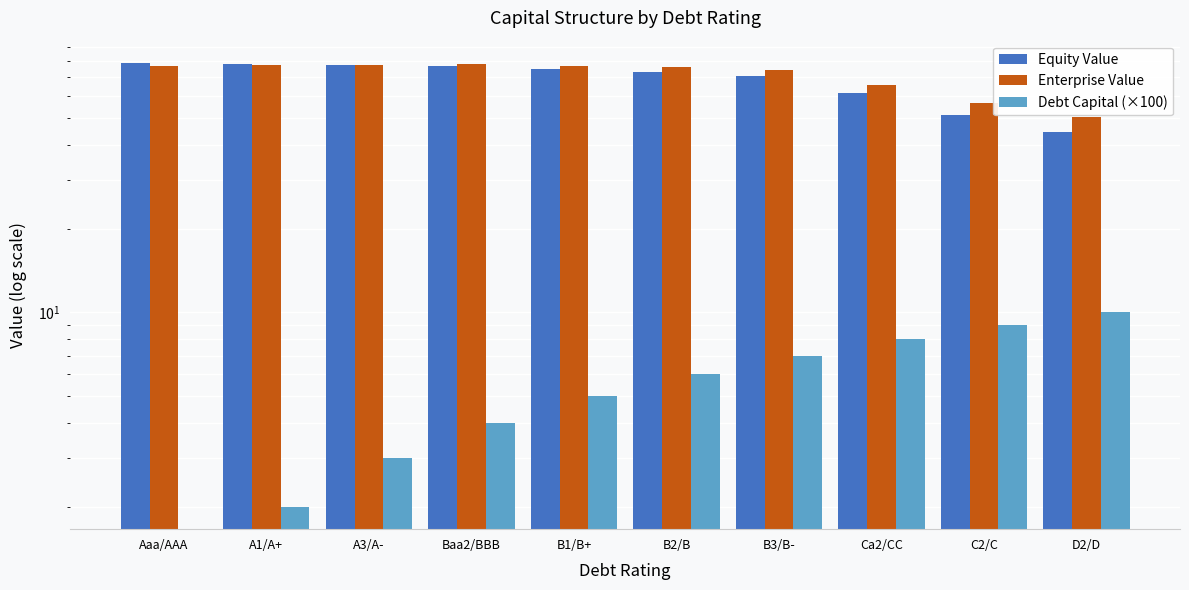

What is the value of the Enterprise Value bar at the 10th from the left?

50.4